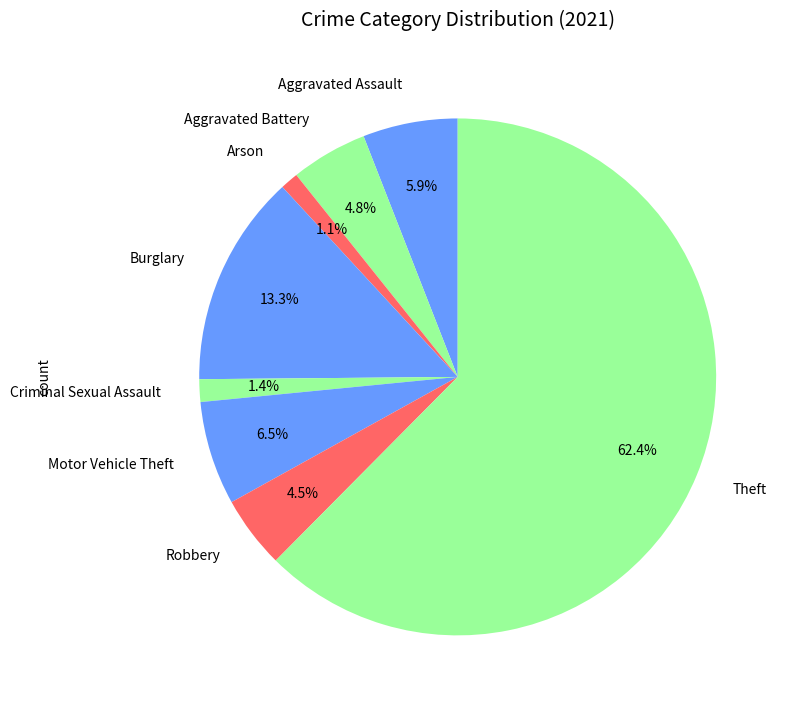

How many segments does this pie chart have?

8